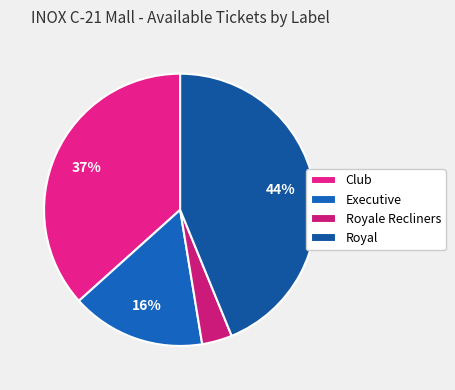

What is the ratio of the value at Royal to the value at Executive?

2.8